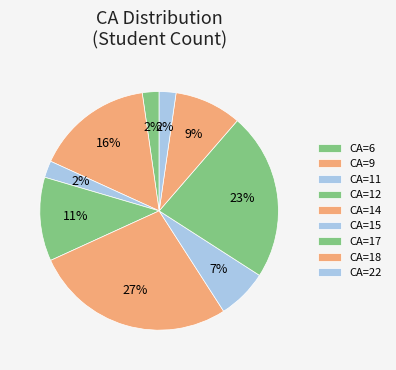

True or false: CA=14 accounts for 27% of the total.

True